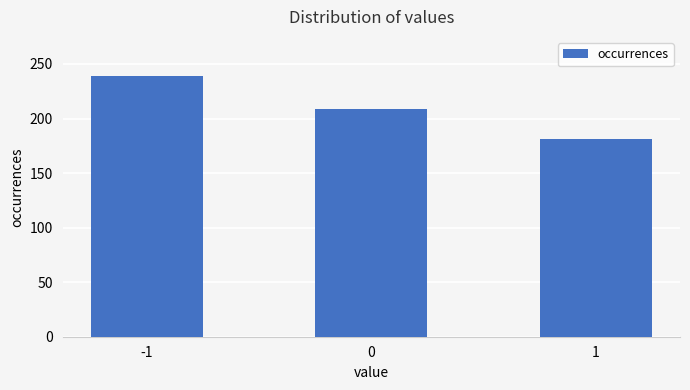

Does the chart contain any negative values?

No